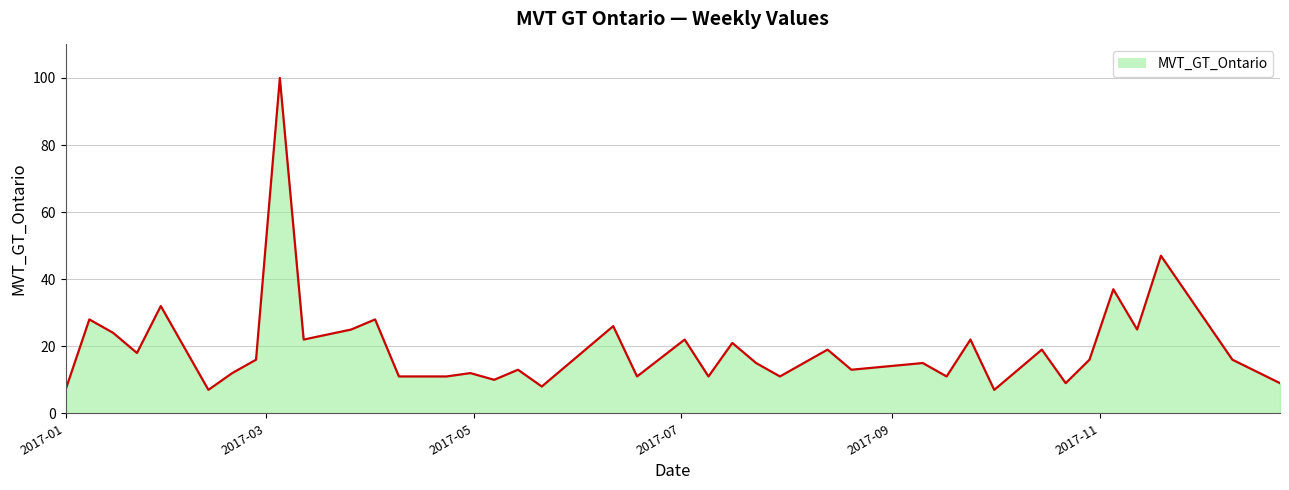

What is the smallest value displayed?

7